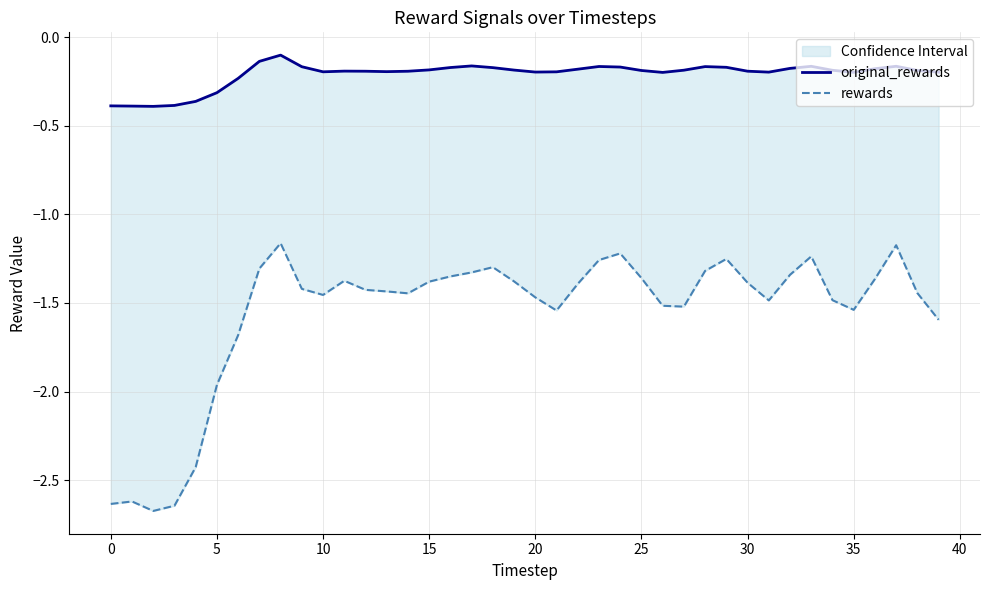

Between 40 and 31, which series saw the biggest shift?

rewards